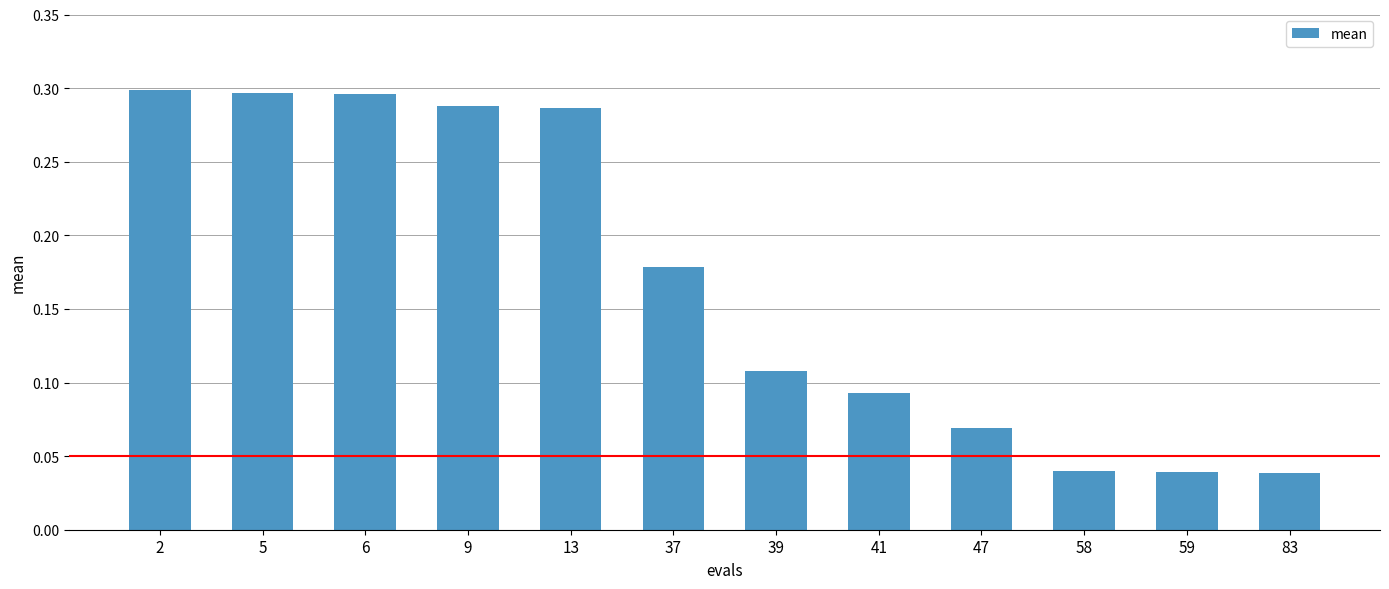

How many values are between 0 and 1?

12